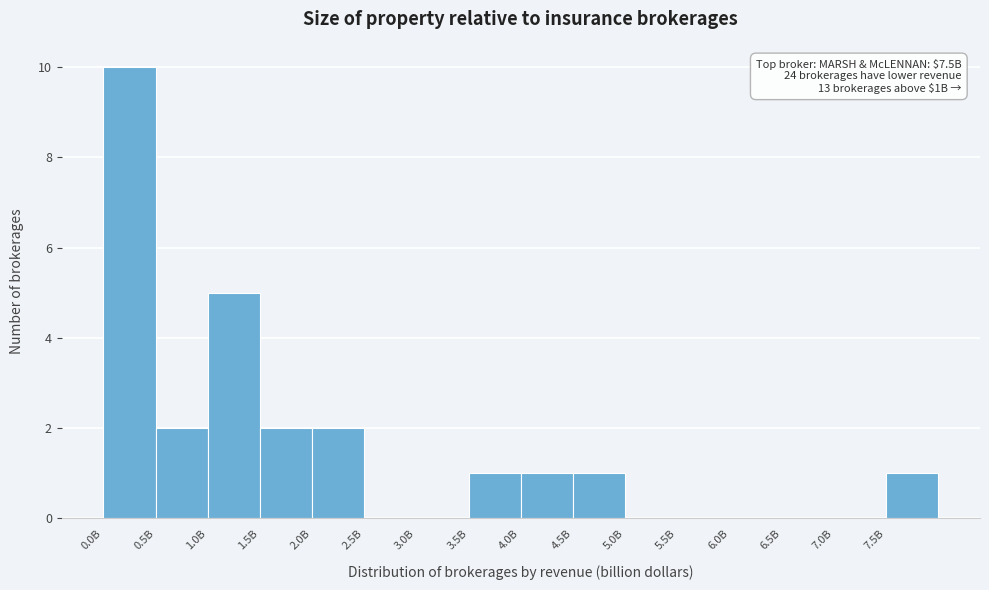

Reading left to right, what are all the values shown in this chart?

0.0B=10	0.5B=2	1.0B=5	1.5B=2	2.0B=2	2.5B=0	3.0B=0	3.5B=1	4.0B=1	4.5B=1	5.0B=0	5.5B=0	6.0B=0	6.5B=0	7.0B=0	7.5B=1